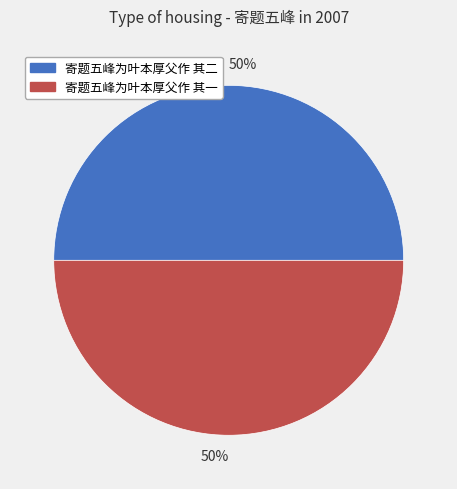

Count the number of slices in the pie.

2